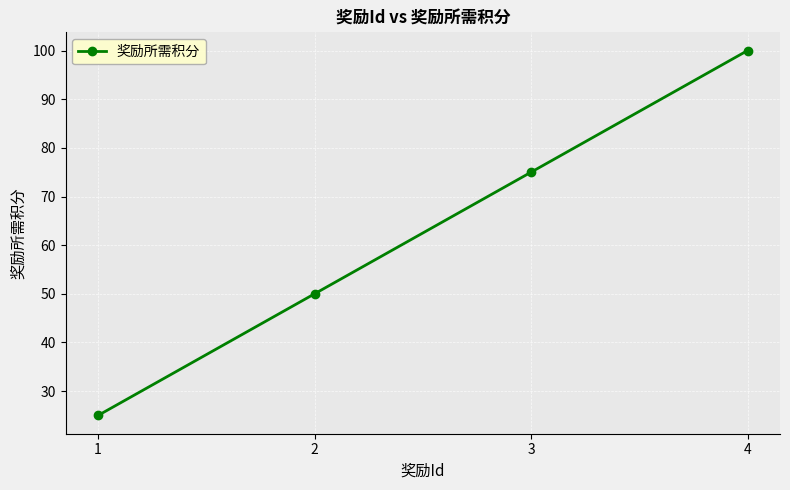

How many values are below 75?

2